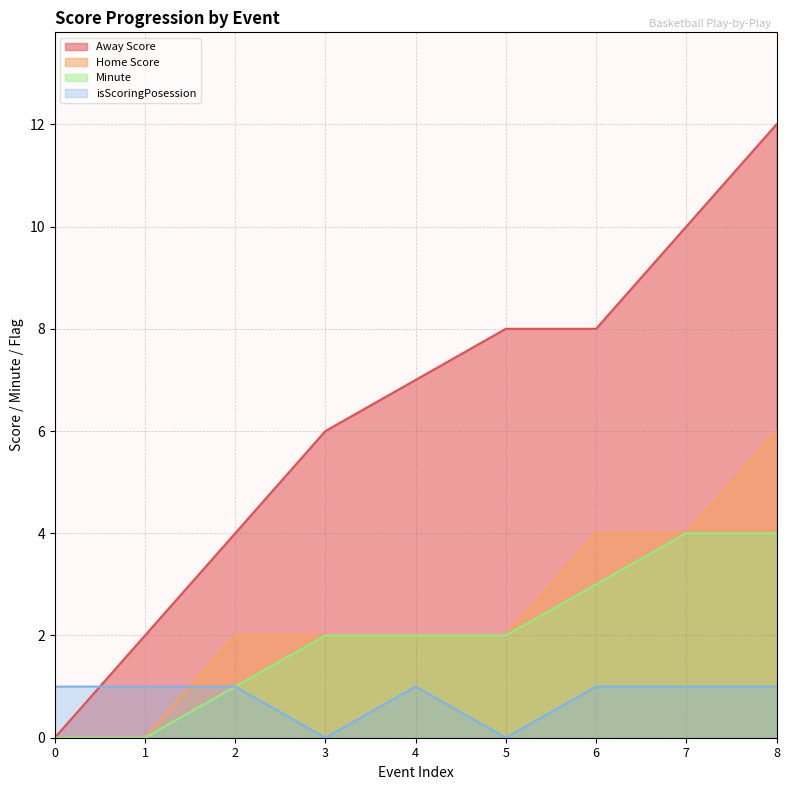

Between 4 and 6, which series saw the biggest shift?

Home Score